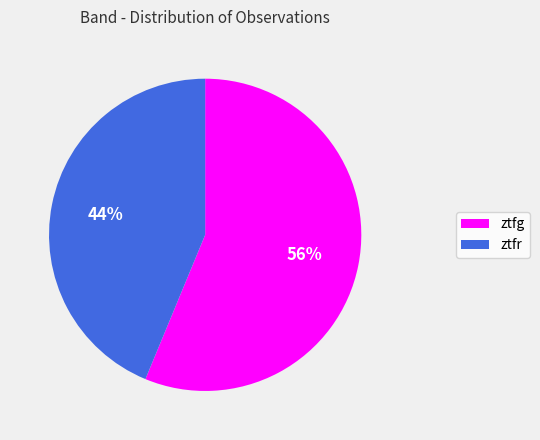

How many segments does this pie chart have?

2